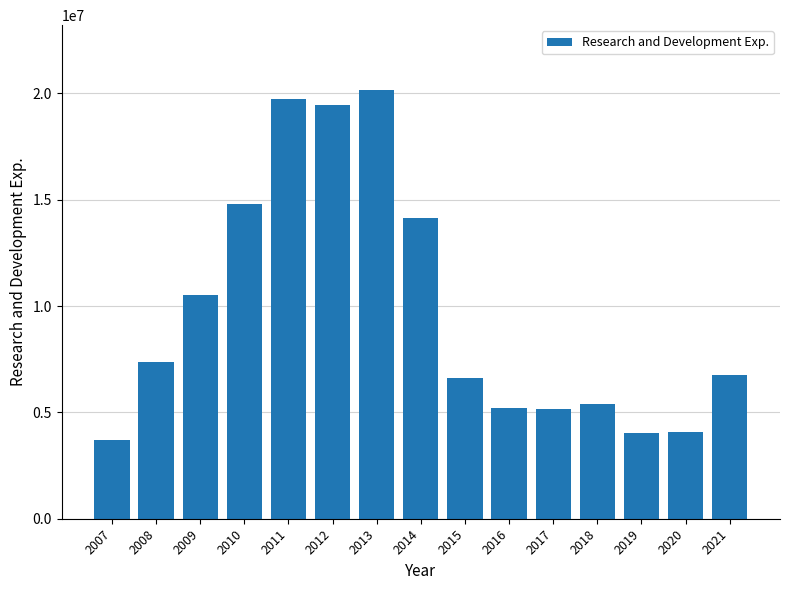

At which label is the value closest to 11939000?

2009